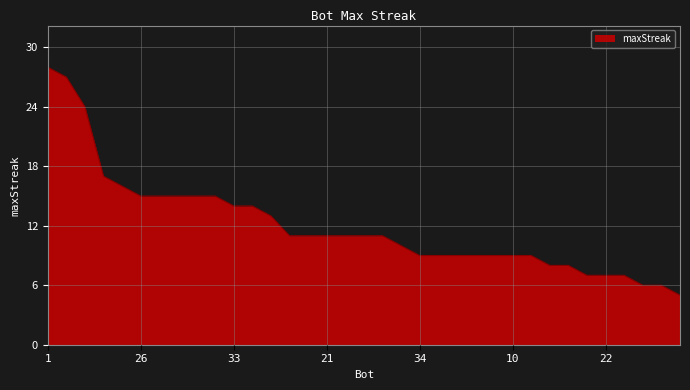

What is the difference between the maximum and minimum values?

23